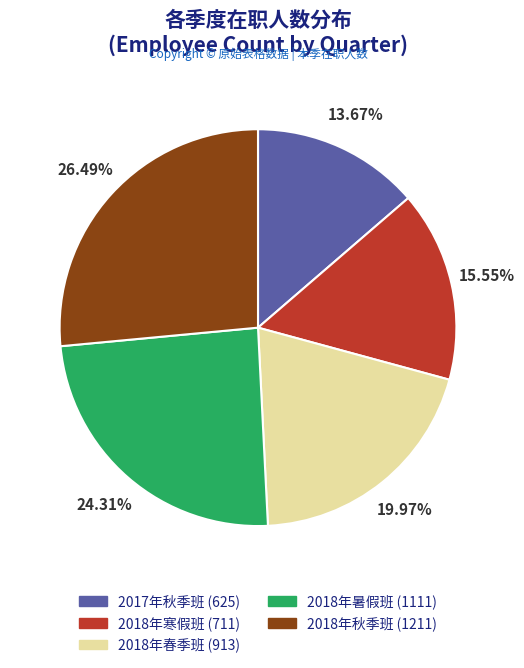

How many slices are in this pie chart?

5